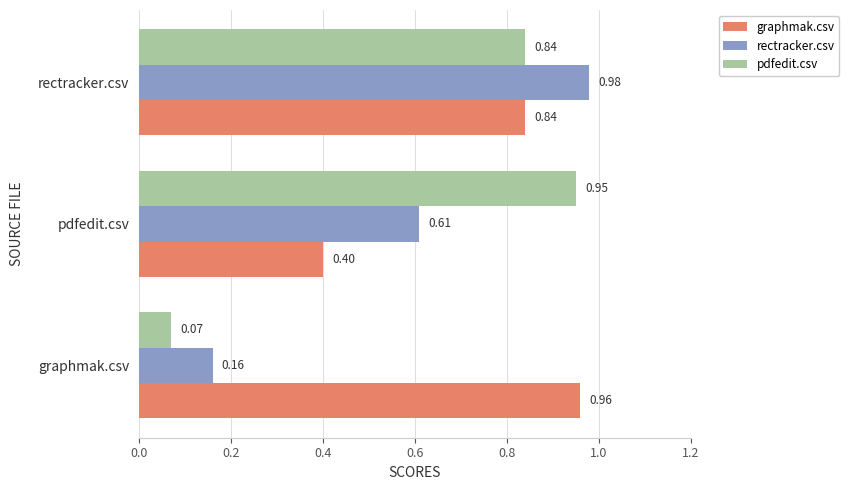

Which category has the lowest value in the pdfedit.csv series?

graphmak.csv